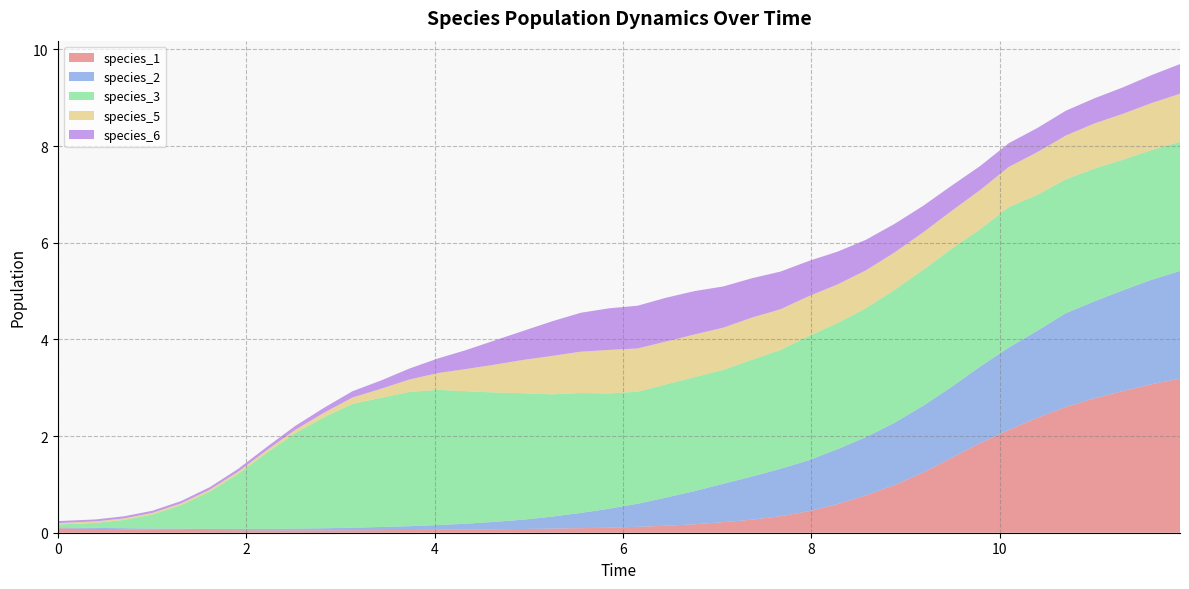

Reading left to right, extract all data points from this chart.

species_1: 0.1	0.1	0.1	0.1	0.1	0.1	0.1	0.0	0.0	0.0	0.1	0.1	0.1	0.1	0.1	0.1	0.1	0.1	0.1	0.1	0.1	0.1	0.2	0.2	0.3	0.3	0.4	0.6	0.8	1.0	1.2	1.5	1.9	2.1	2.4	2.6	2.8	2.9	3.1	3.2
species_2: 0.0	0.0	0.0	0.0	0.0	0.0	0.0	0.0	0.0	0.0	0.1	0.1	0.1	0.1	0.1	0.2	0.2	0.2	0.3	0.4	0.5	0.6	0.7	0.8	0.9	1.0	1.1	1.1	1.2	1.3	1.4	1.5	1.6	1.7	1.8	1.9	2.0	2.1	2.2	2.2
species_3: 0.1	0.1	0.2	0.3	0.5	0.8	1.1	1.6	2.0	2.3	2.6	2.7	2.8	2.8	2.7	2.7	2.6	2.5	2.5	2.4	2.3	2.3	2.4	2.4	2.4	2.5	2.6	2.6	2.7	2.8	2.8	2.9	2.8	2.9	2.8	2.8	2.7	2.7	2.7	2.7
species_5: 0.0	0.0	0.0	0.0	0.0	0.0	0.0	0.1	0.1	0.1	0.1	0.2	0.3	0.3	0.5	0.6	0.7	0.8	0.9	0.9	0.9	0.9	0.9	0.9	0.9	0.8	0.8	0.8	0.8	0.8	0.8	0.8	0.8	0.8	0.9	0.9	0.9	0.9	1.0	1.0
species_6: 0.0	0.0	0.0	0.0	0.0	0.1	0.1	0.1	0.1	0.1	0.1	0.2	0.2	0.3	0.4	0.5	0.6	0.7	0.8	0.9	0.9	0.9	0.9	0.9	0.8	0.8	0.7	0.7	0.6	0.6	0.5	0.5	0.5	0.5	0.5	0.5	0.5	0.5	0.6	0.6